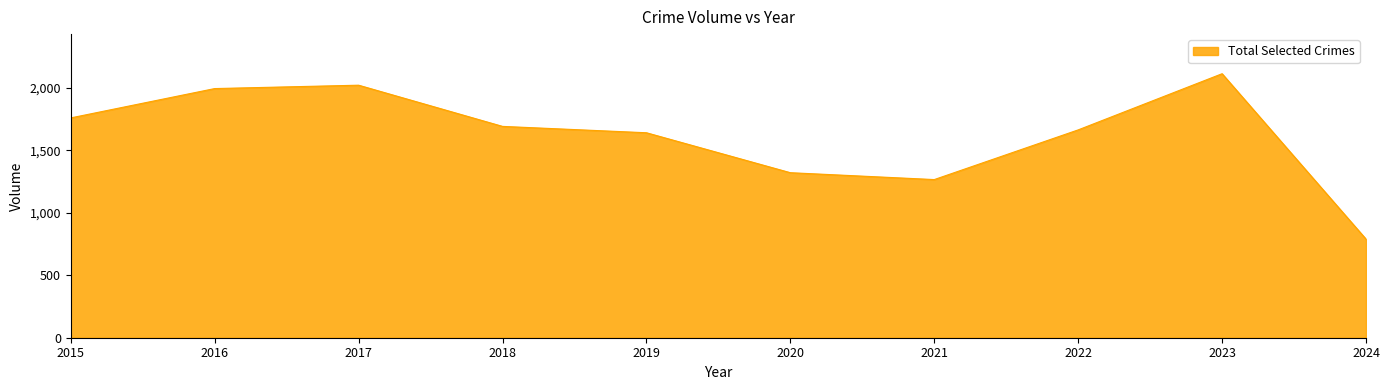

Where is the data nearest to the value 1452?

2020